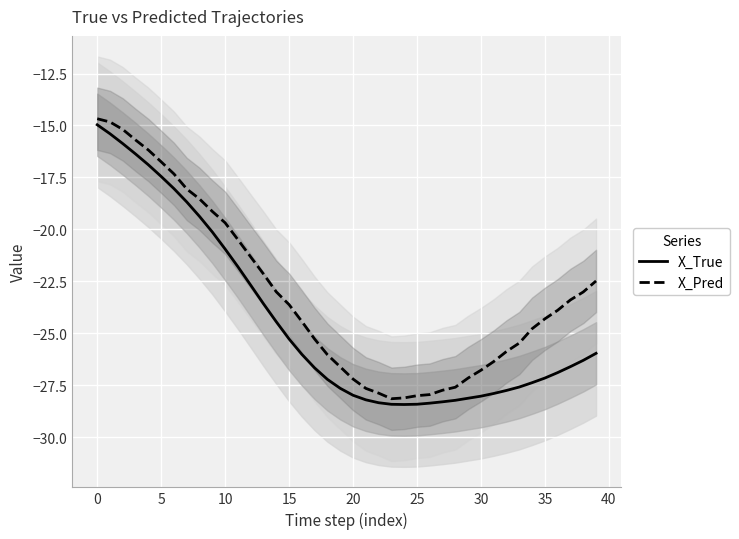

What is the total value across all series at 28?

-55.8